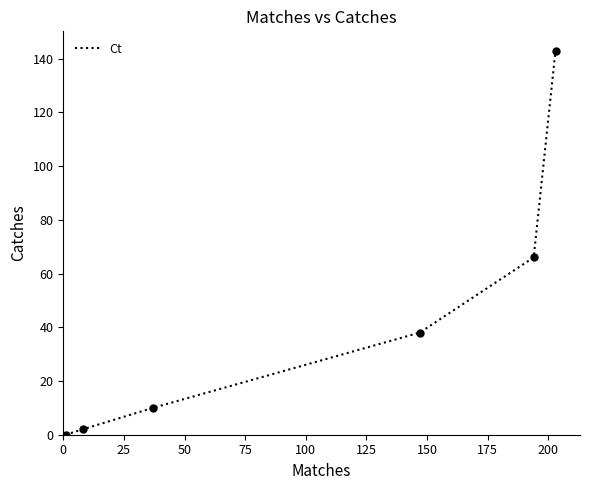

What is the maximum value shown in the chart?

143